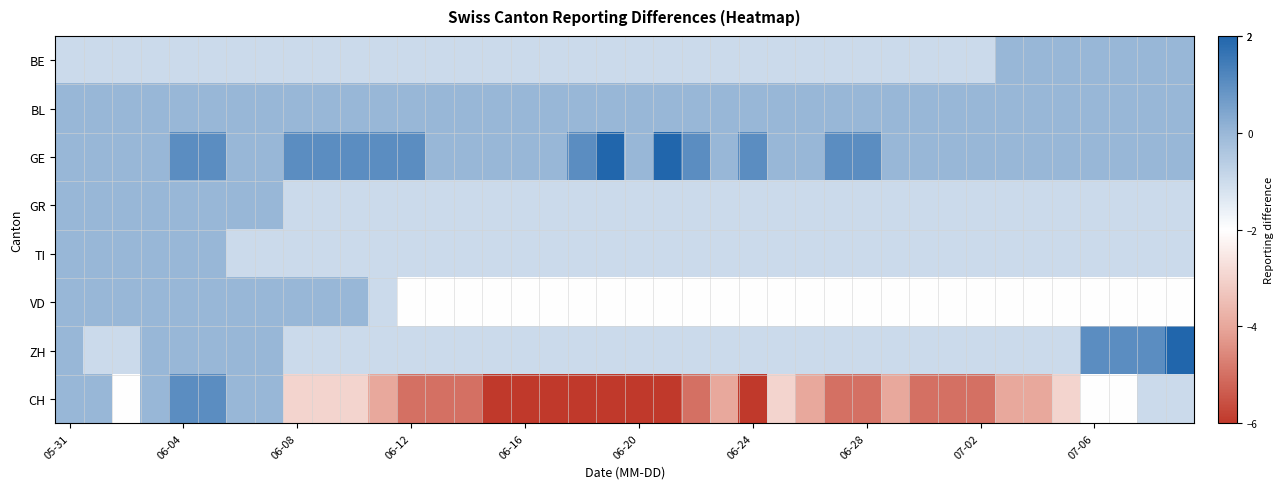

Reading left to right, extract all data points from this chart.

BE: -1	-1	-1	-1	-1	-1	-1	-1	-1	-1	-1	-1	-1	-1	-1	-1	-1	-1	-1	-1	-1	-1	-1	-1	-1	-1	-1	-1	-1	-1	-1	-1	-1	0	0	0	0	0	0	0
BL: 0	0	0	0	0	0	0	0	0	0	0	0	0	0	0	0	0	0	0	0	0	0	0	0	0	0	0	0	0	0	0	0	0	0	0	0	0	0	0	0
GE: 0	0	0	0	1	1	0	0	1	1	1	1	1	0	0	0	0	0	1	2	0	2	1	0	1	0	0	1	1	0	0	0	0	0	0	0	0	0	0	0
GR: 0	0	0	0	0	0	0	0	-1	-1	-1	-1	-1	-1	-1	-1	-1	-1	-1	-1	-1	-1	-1	-1	-1	-1	-1	-1	-1	-1	-1	-1	-1	-1	-1	-1	-1	-1	-1	-1
TI: 0	0	0	0	0	0	-1	-1	-1	-1	-1	-1	-1	-1	-1	-1	-1	-1	-1	-1	-1	-1	-1	-1	-1	-1	-1	-1	-1	-1	-1	-1	-1	-1	-1	-1	-1	-1	-1	-1
VD: 0	0	0	0	0	0	0	0	0	0	0	-1	-2	-2	-2	-2	-2	-2	-2	-2	-2	-2	-2	-2	-2	-2	-2	-2	-2	-2	-2	-2	-2	-2	-2	-2	-2	-2	-2	-2
ZH: 0	-1	-1	0	0	0	0	0	-1	-1	-1	-1	-1	-1	-1	-1	-1	-1	-1	-1	-1	-1	-1	-1	-1	-1	-1	-1	-1	-1	-1	-1	-1	-1	-1	-1	1	1	1	2
CH: 0	0	-2	0	1	1	0	0	-3	-3	-3	-4	-5	-5	-5	-6	-6	-6	-6	-6	-6	-6	-5	-4	-6	-3	-4	-5	-5	-4	-5	-5	-5	-4	-4	-3	-2	-2	-1	-1